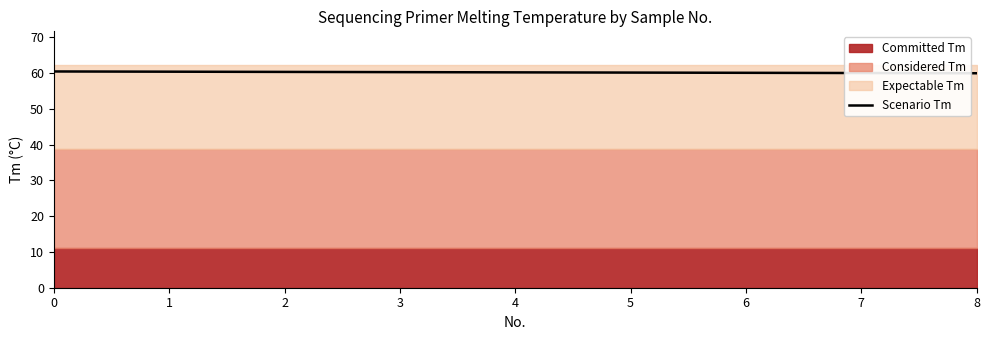

What is the value of the 3rd point from the left?

60.3